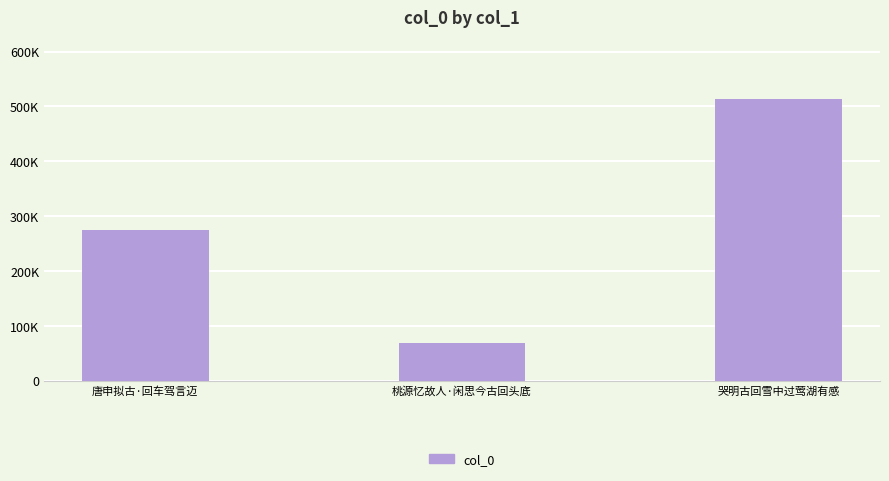

Count the values in the range 68344 to 513058.

3